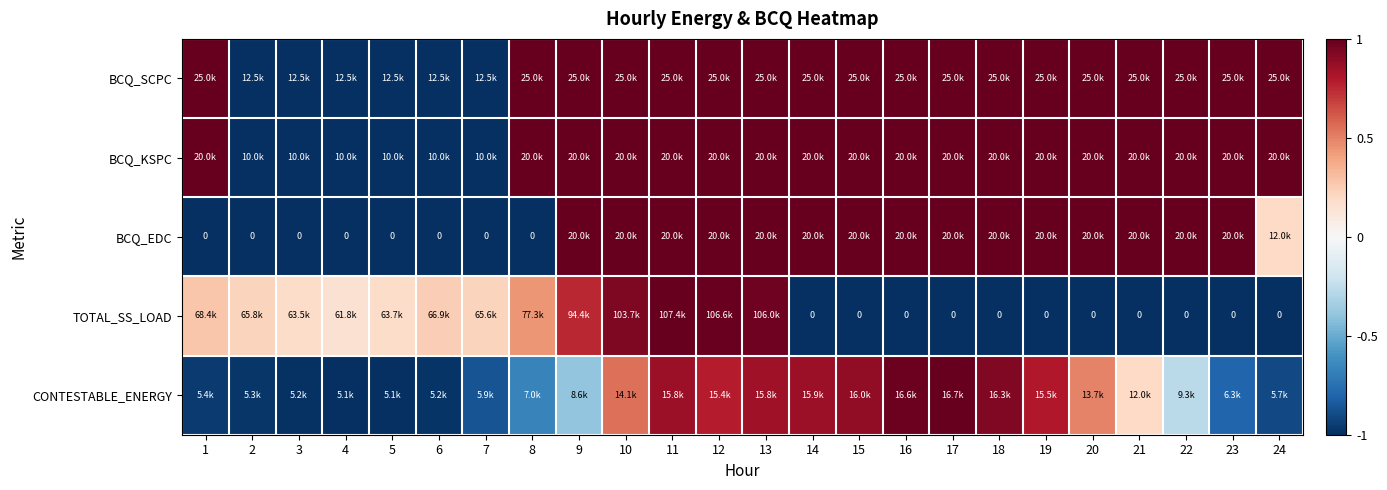

At which label does BCQ_SCPC reach its minimum?

2